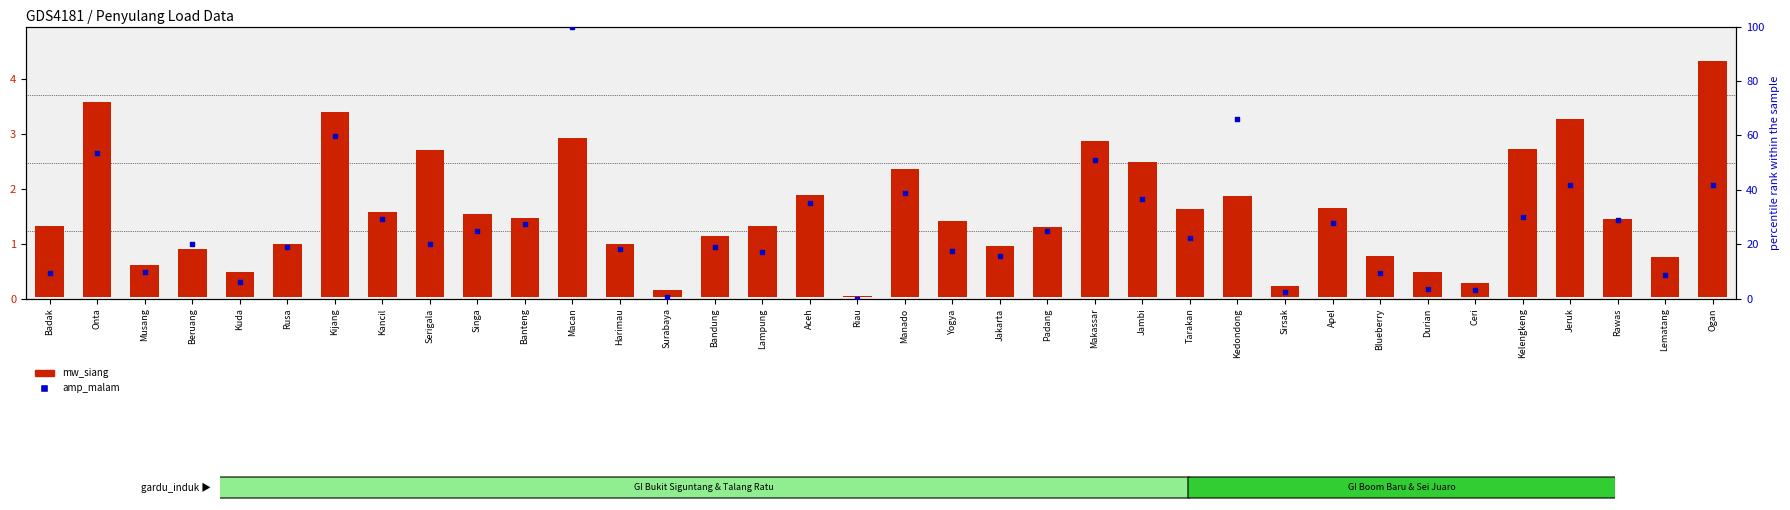

Which series contains the highest Y value?

amp_malam